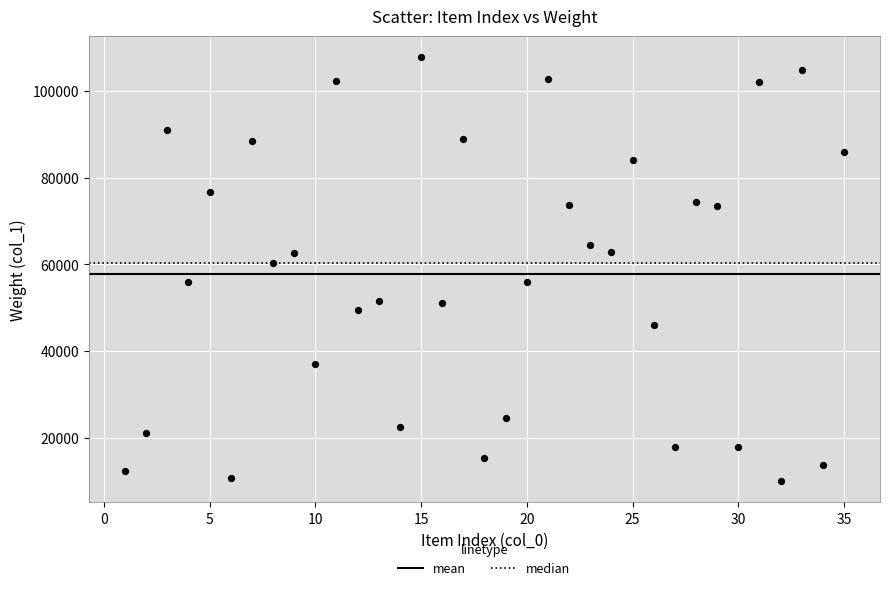

What Y value in the scatter plot is closest to 58875?

60221